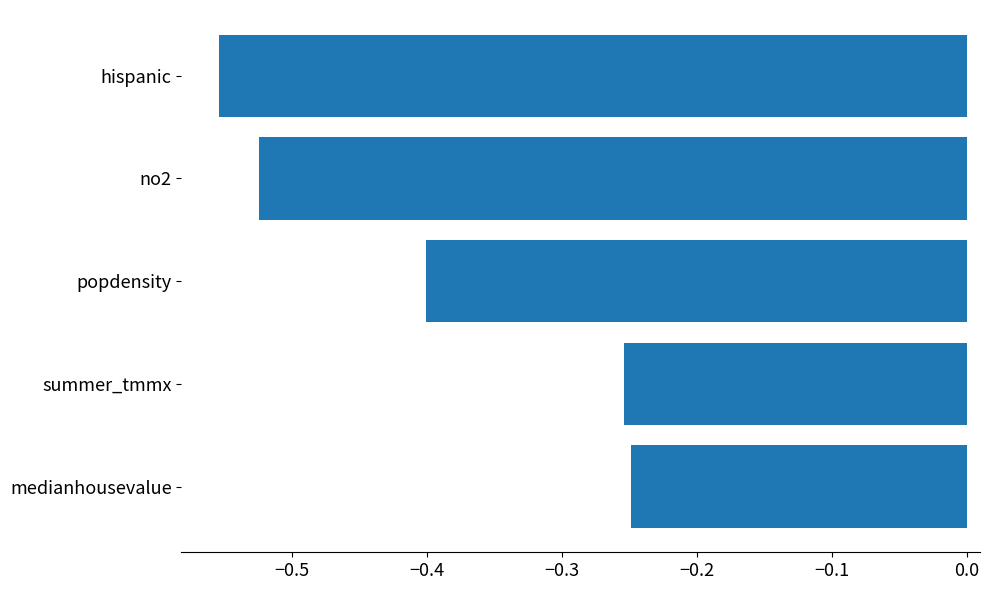

At which category does the chart reach its minimum across all series?

hispanic